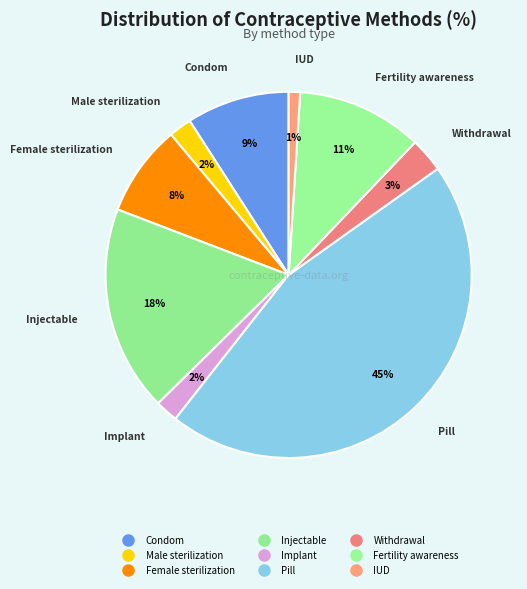

To the nearest percent, what portion does Female sterilization represent?

8%